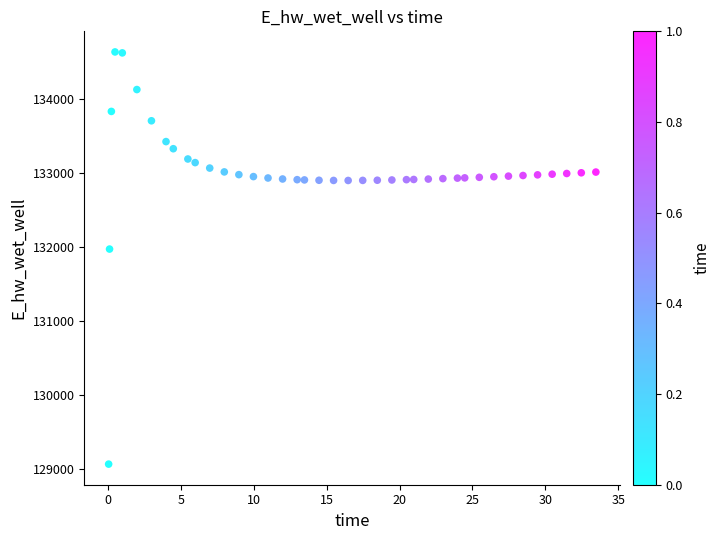

What is the range of X values (max minus min)?

33.4